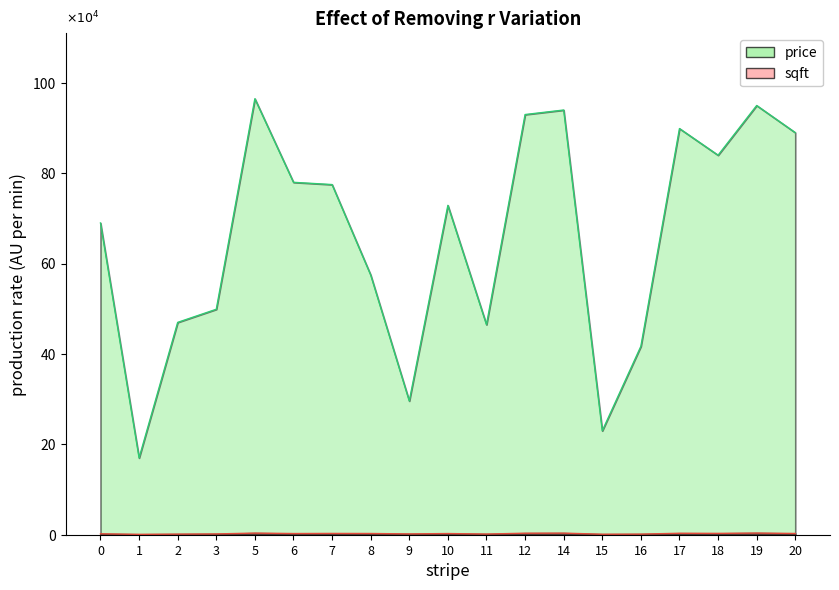

The value of sqft at 16 is 2382. True or false?

False